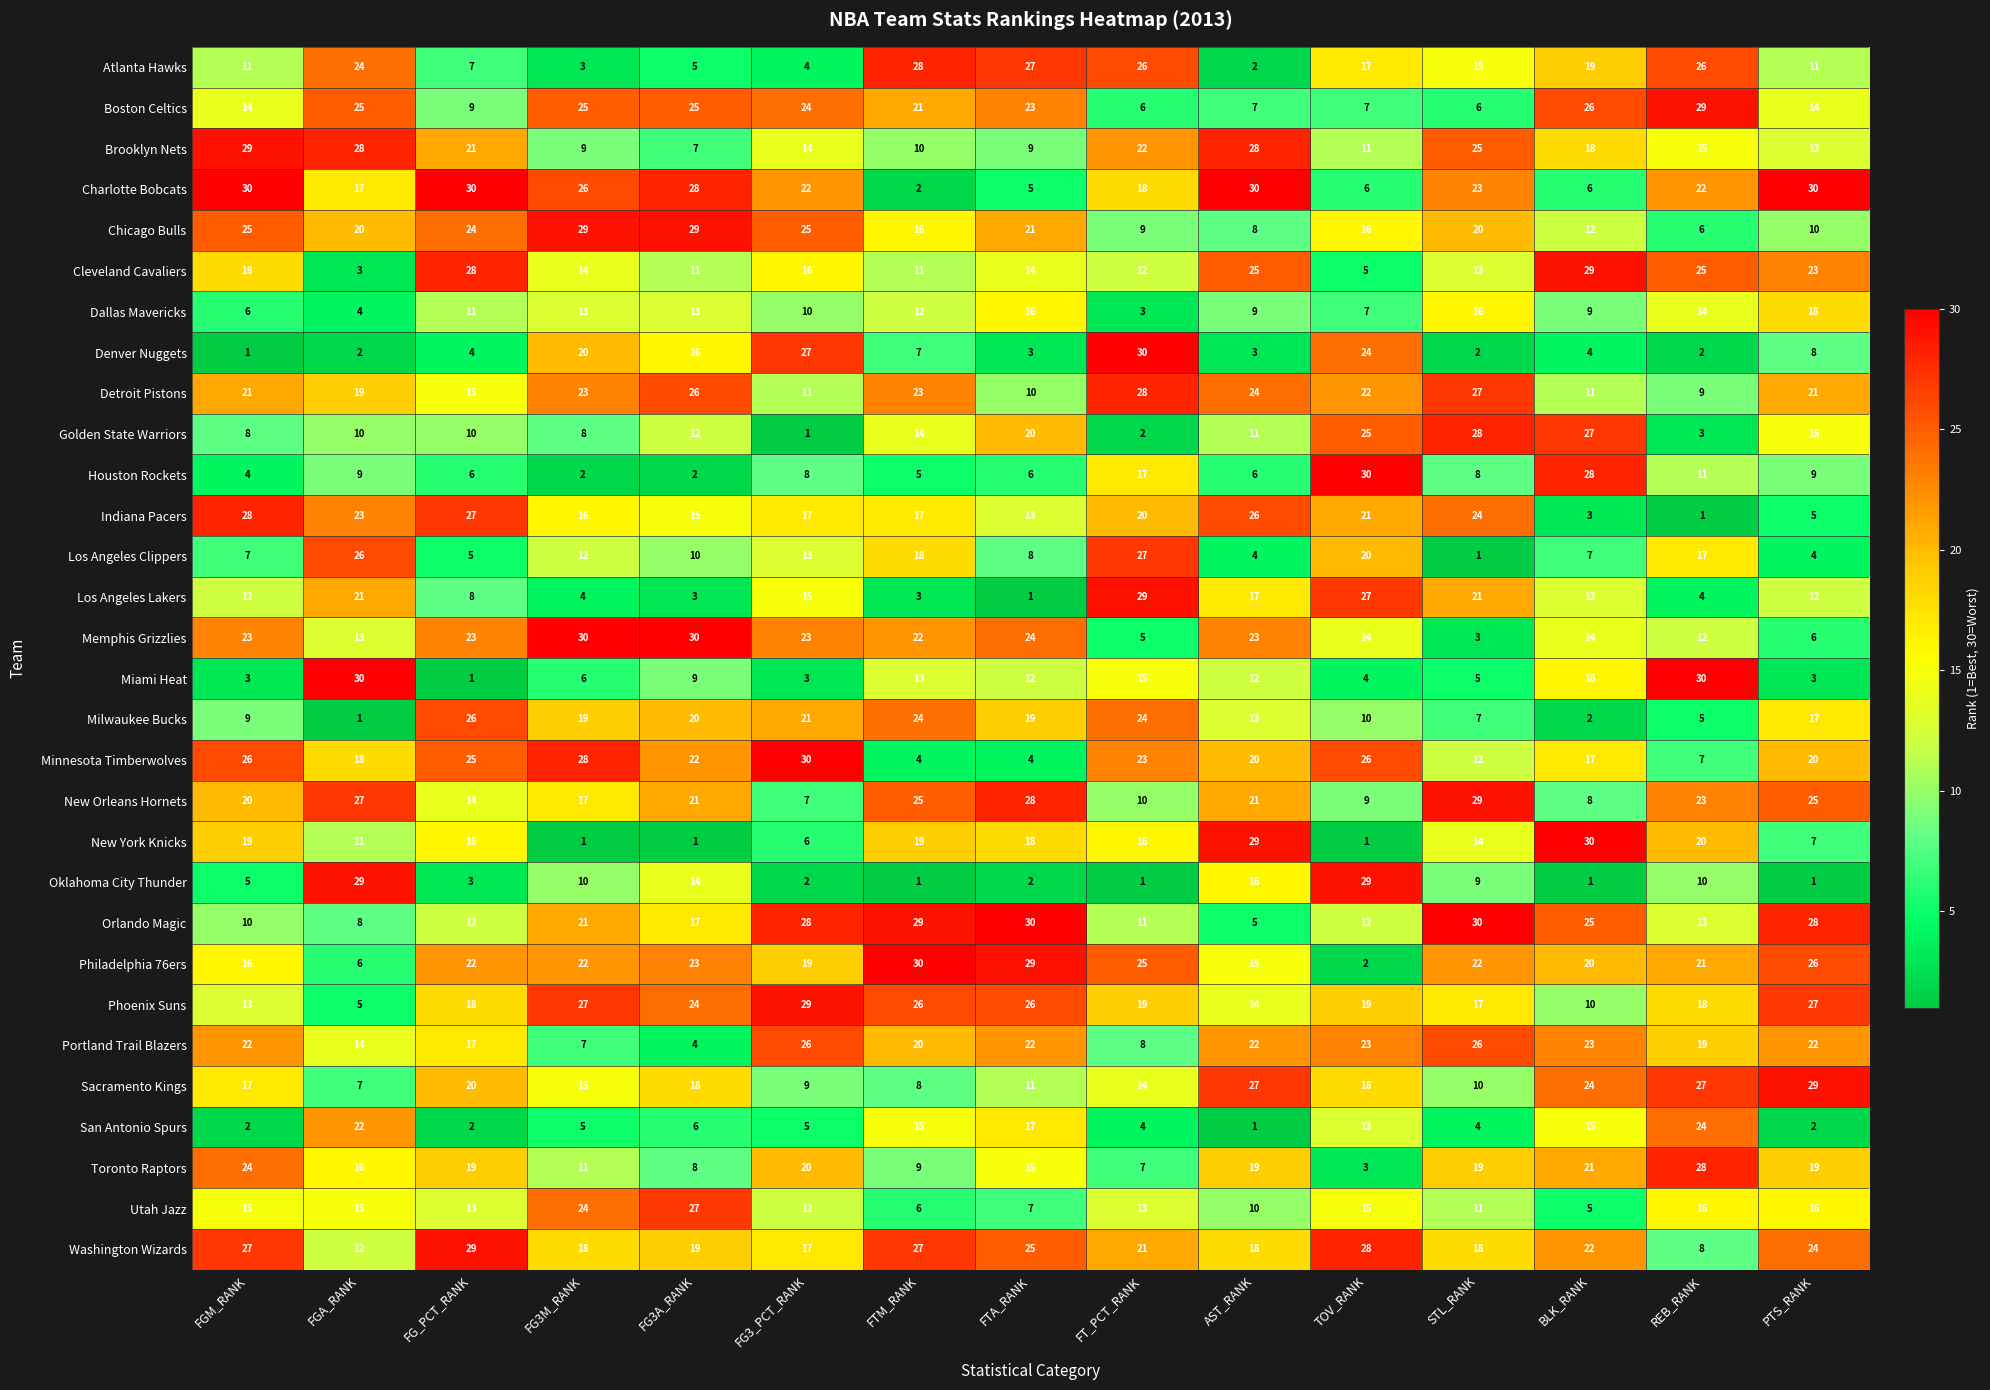

The Boston Celtics series shows 21 at FTM_RANK. True or false?

True